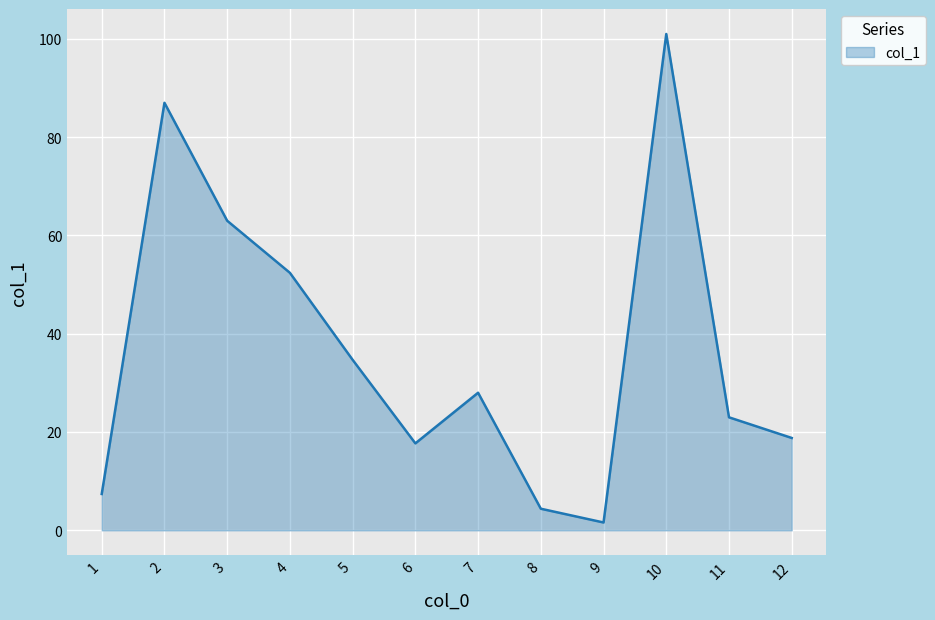

Reading right to left, what are all the values shown in this chart?

18.8	23.0	101.0	1.6	4.4	28.0	17.7	34.7	52.4	63.0	87.0	7.4